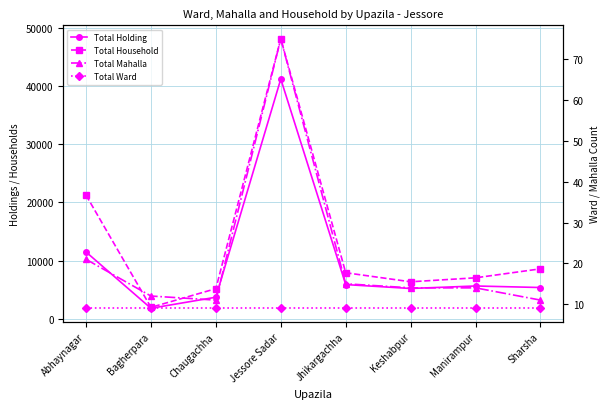

Rank the series by their maximum value, from lowest to highest.

Total Ward, Total Mahalla, Total Holding, Total Household